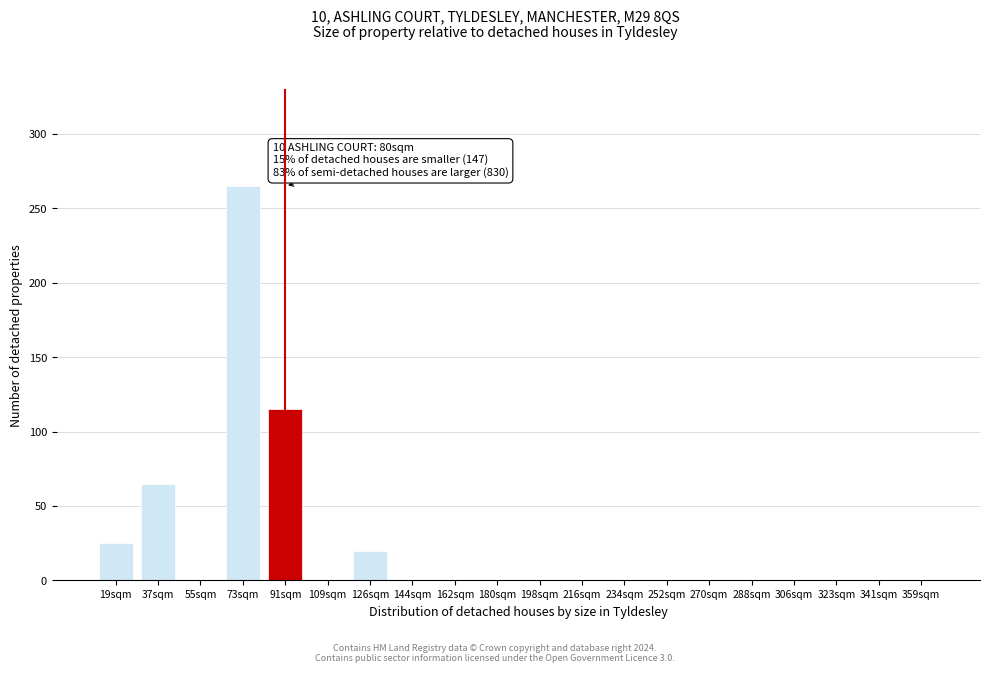

Reading left to right, extract all data points from this chart.

19sqm=25	37sqm=65	55sqm=0	73sqm=265	91sqm=115	109sqm=0	126sqm=20	144sqm=0	162sqm=0	180sqm=0	198sqm=0	216sqm=0	234sqm=0	252sqm=0	270sqm=0	288sqm=0	306sqm=0	323sqm=0	341sqm=0	359sqm=0